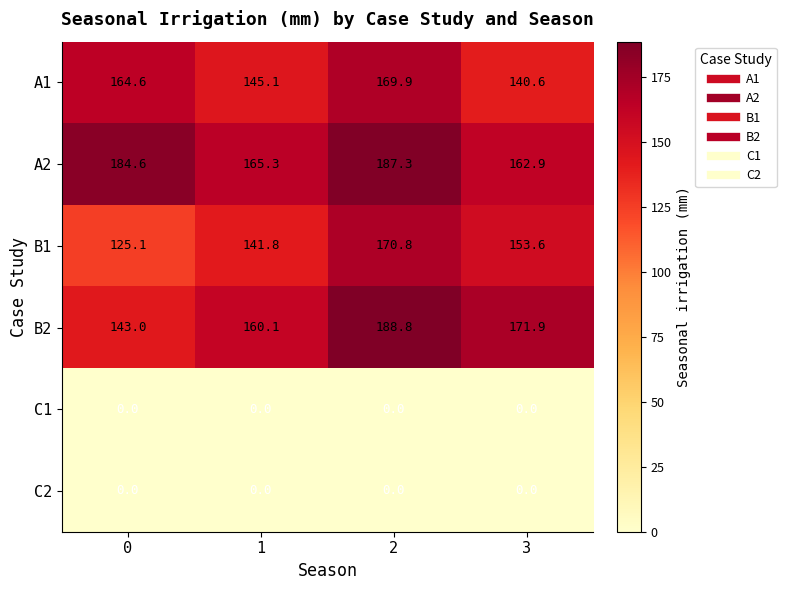

What is the maximum value shown in the chart?

188.8